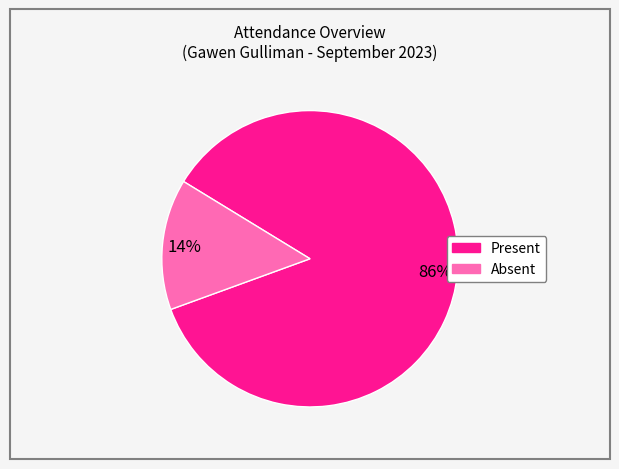

Count the number of slices in the pie.

2